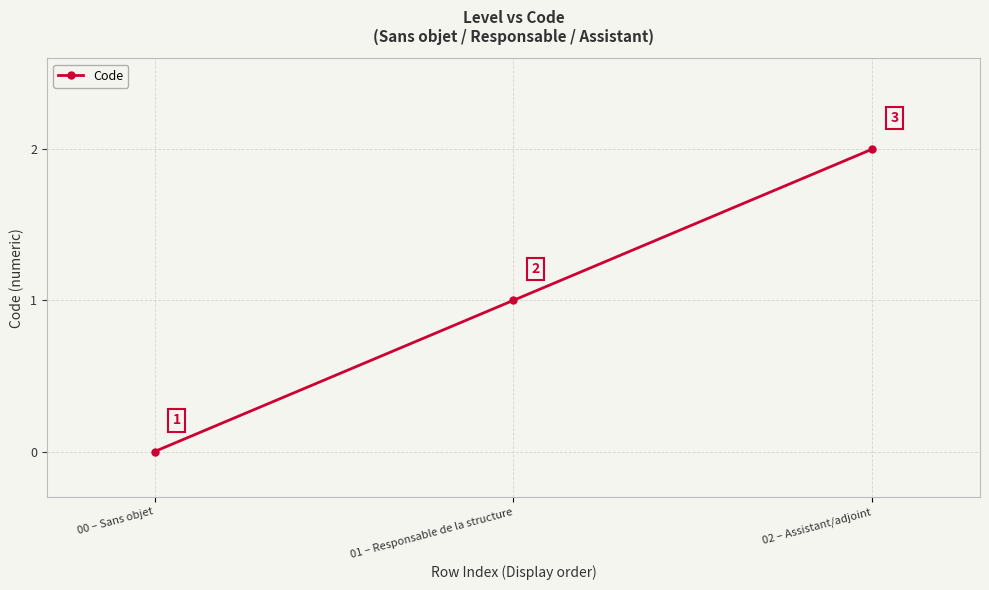

The chart shows a value of 3 at 02 – Assistant/adjoint. True or false?

False